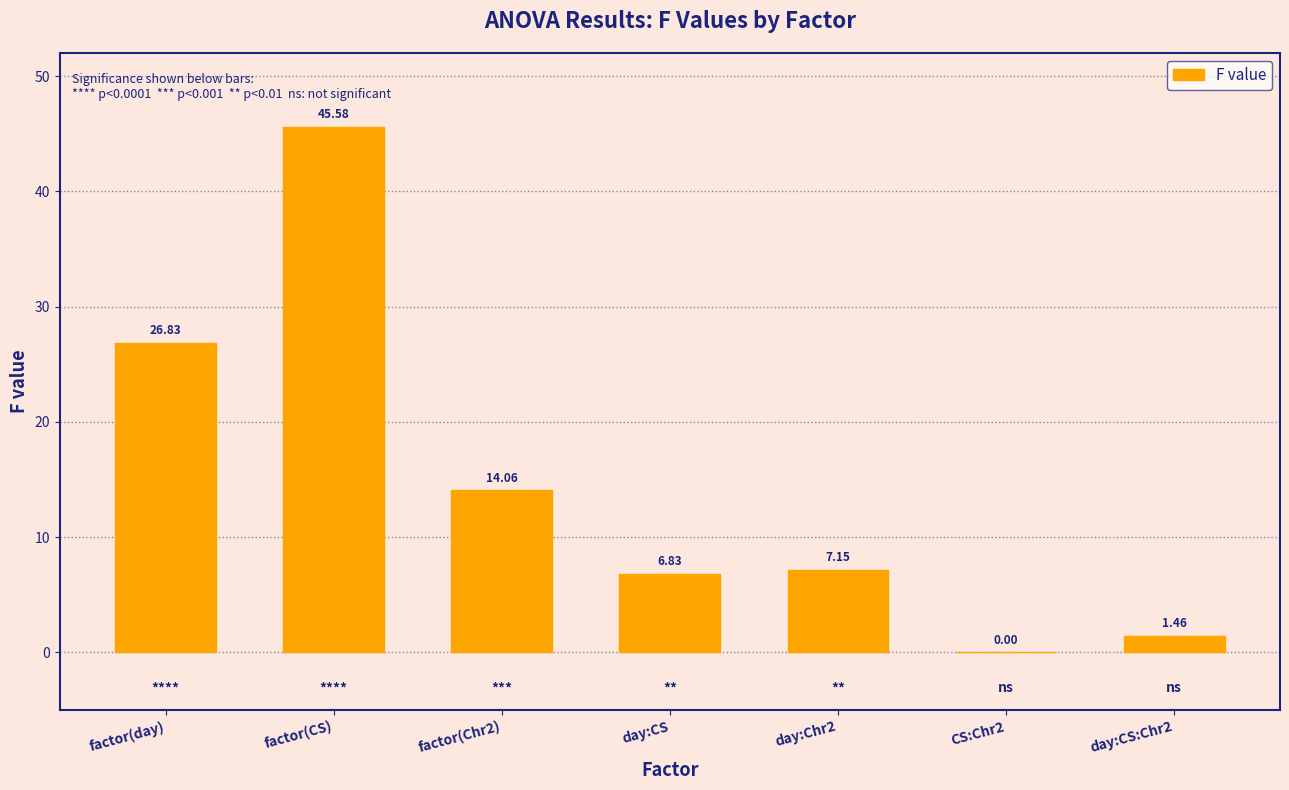

At which label does the data first exceed 7?

factor(day)